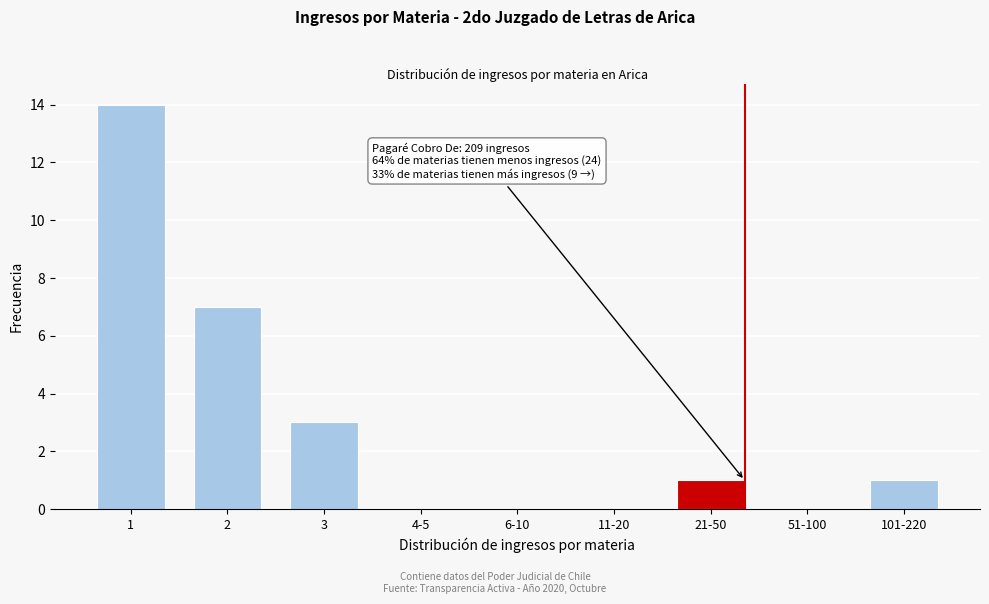

Reading left to right, transcribe all the data shown in this chart.

1=14	2=7	3=3	4-5=0	6-10=0	11-20=0	21-50=1	51-100=0	101-220=1